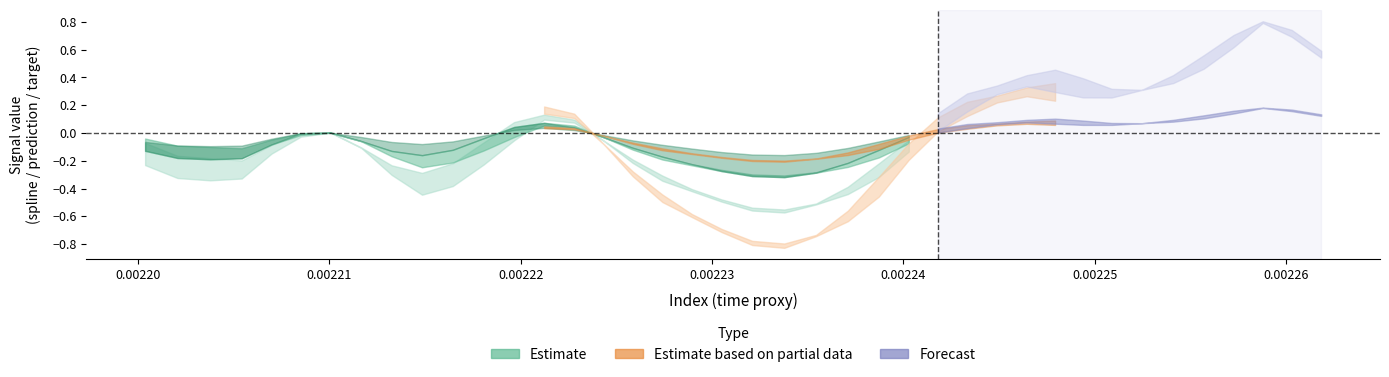

True or false: target has more than 0 points higher than both neighbors.

True